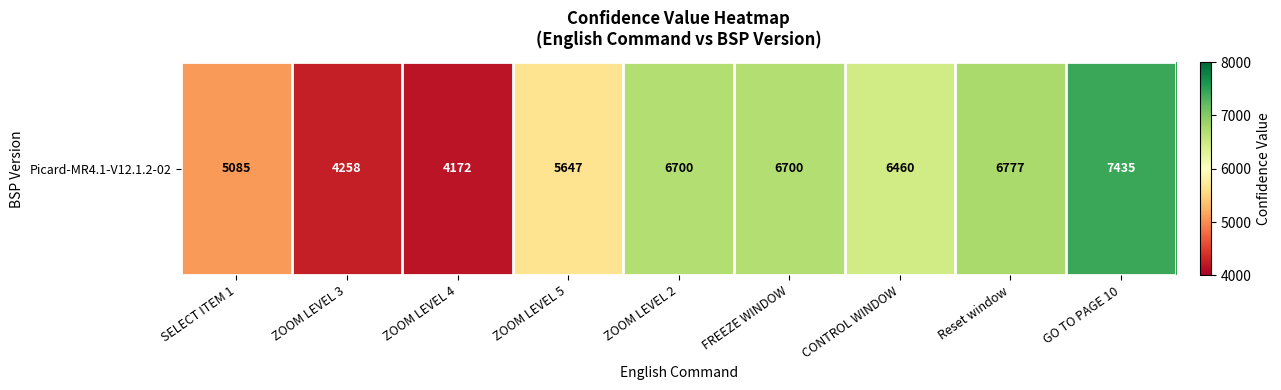

The chart shows a value of 6999 at ZOOM LEVEL 3. True or false?

False